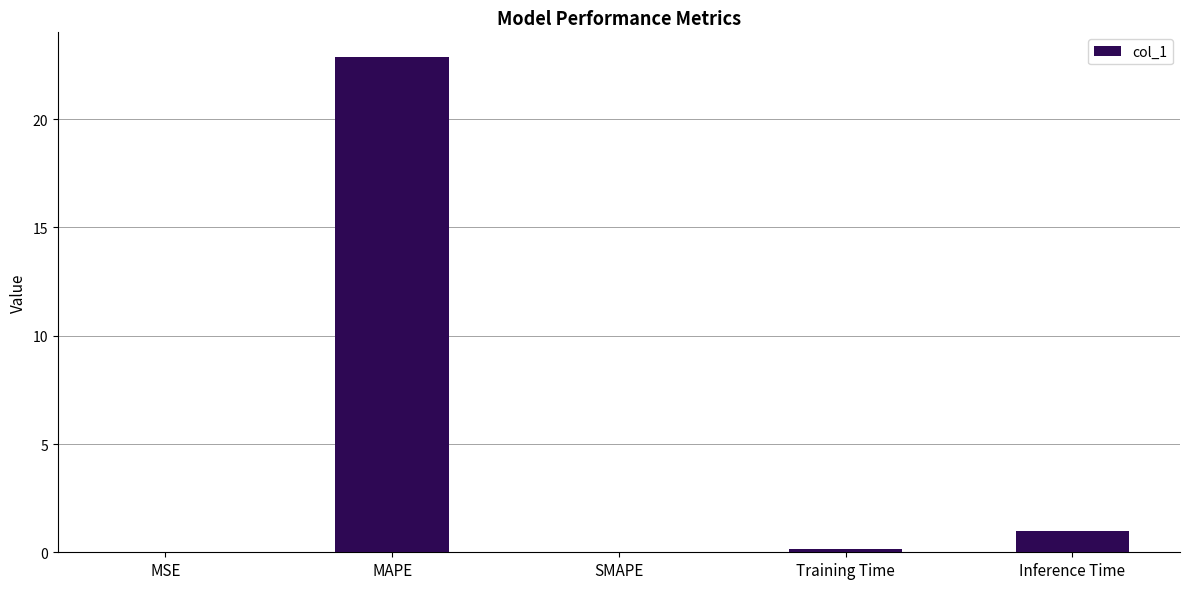

The chart shows a value of 1.0 at Inference Time. True or false?

True